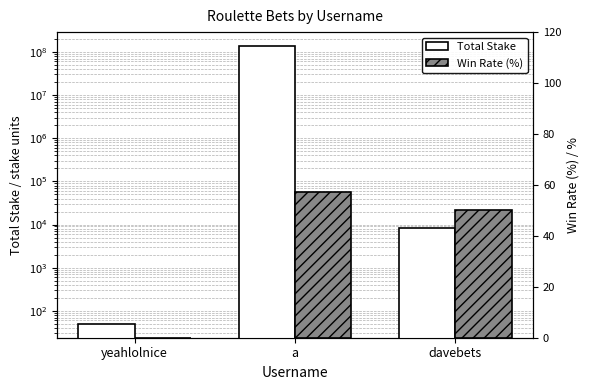

The value of Total Stake at yeahlolnice is 28.6. True or false?

False